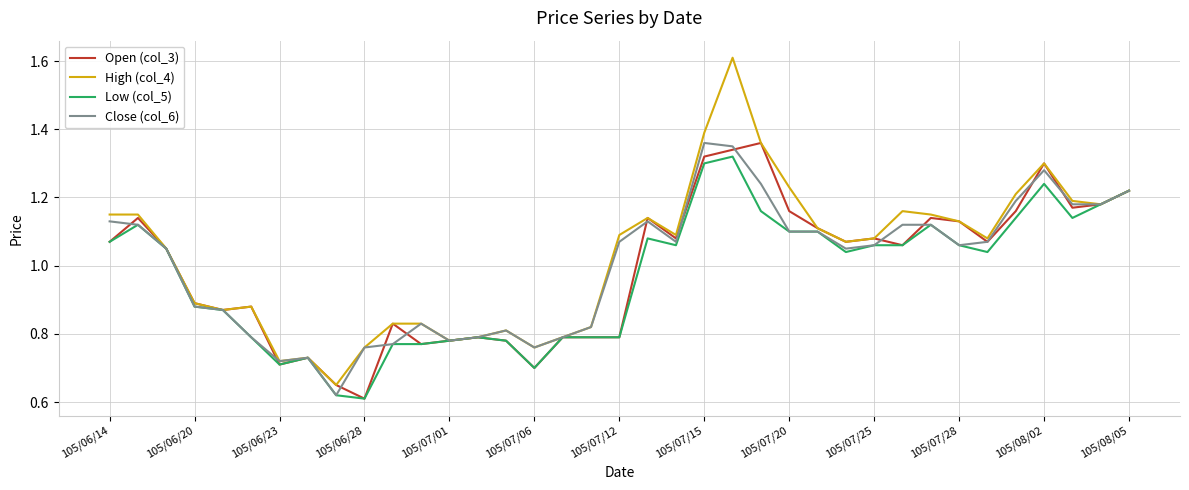

Which series has the largest range (max minus min)?

High (col_4)